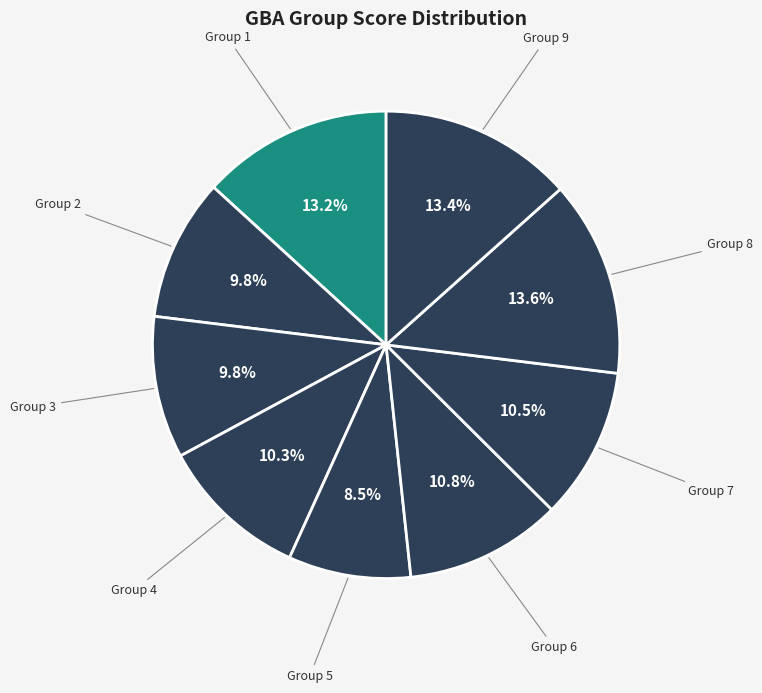

How many slices are in this pie chart?

9